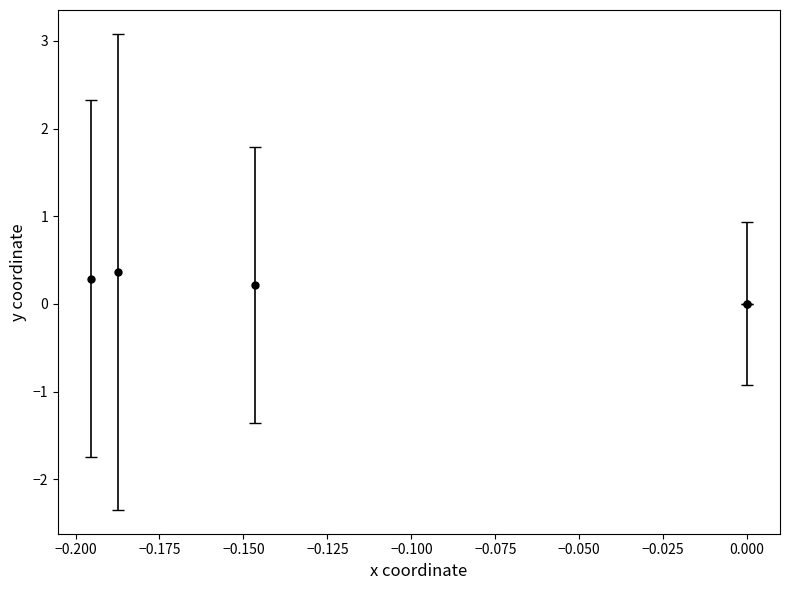

What is the value of the 1st point from the left?

0.3